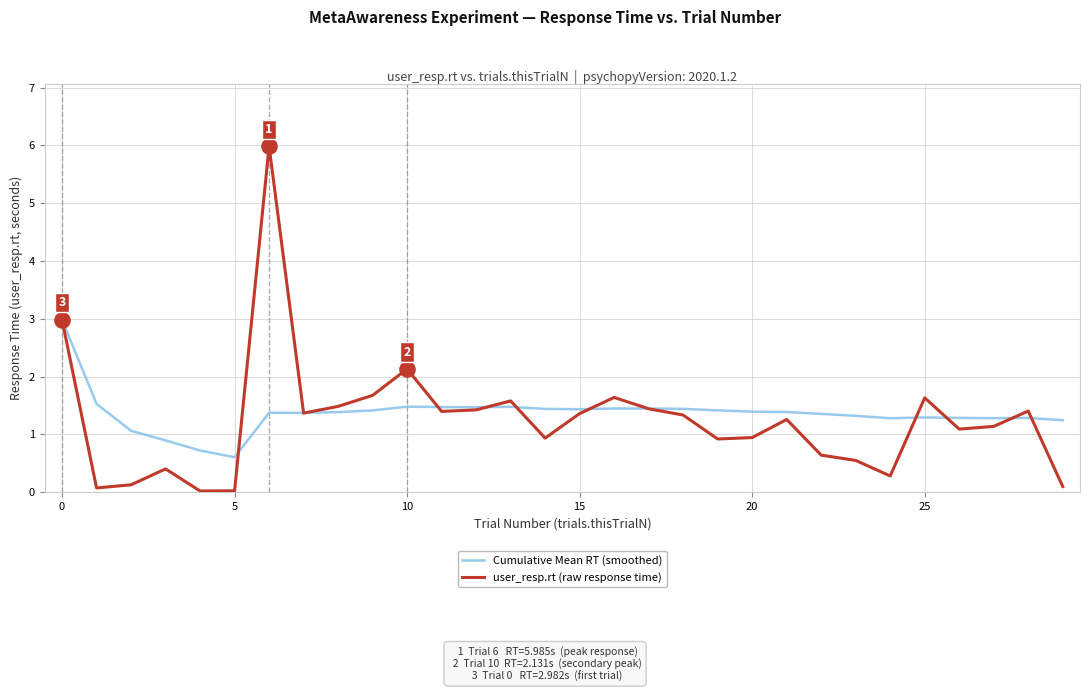

Which series has the largest total across all categories?

Cumulative Mean RT (smoothed)